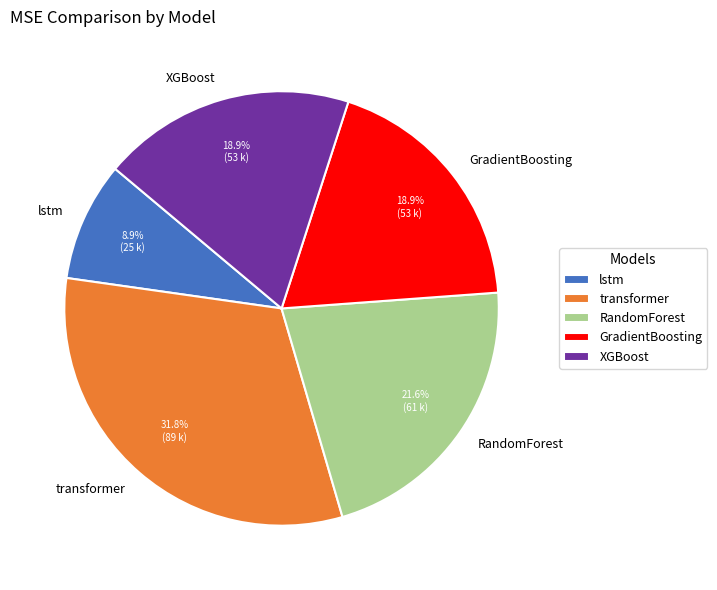

Which has a higher value, transformer or lstm?

transformer